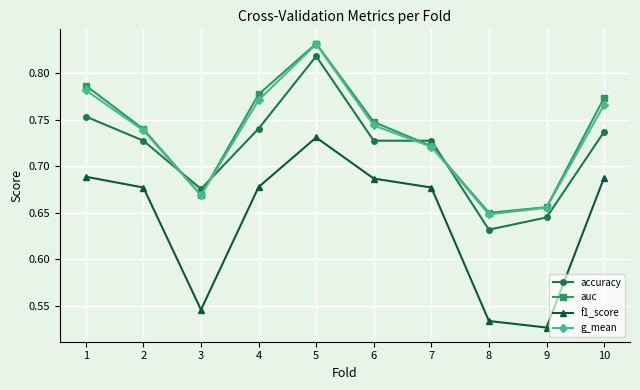

Does the chart have visible grid lines?

Yes